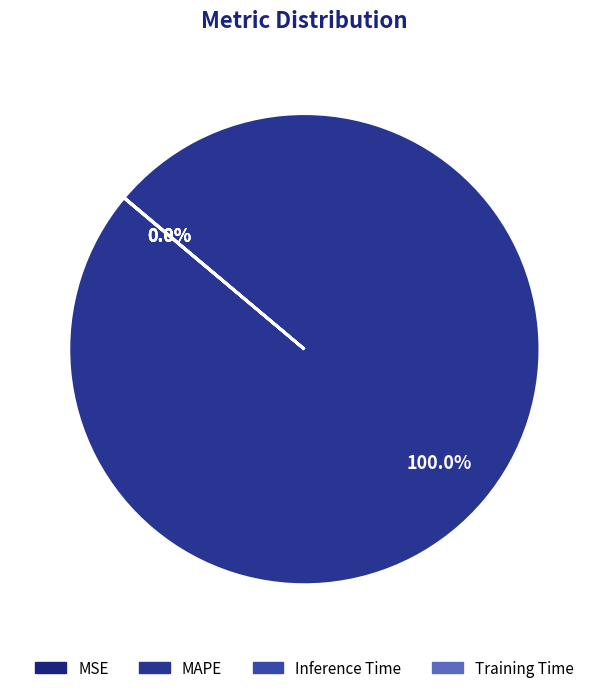

To the nearest percent, what is the combined percentage of Inference Time and MAPE?

100%